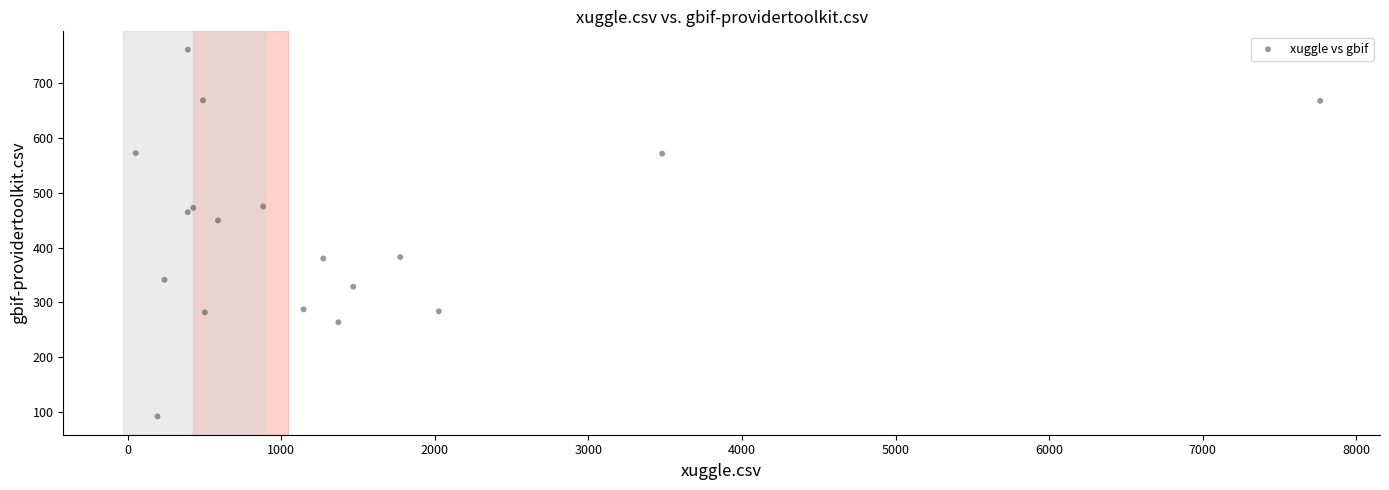

What Y value in the scatter plot is closest to 426?

449.5